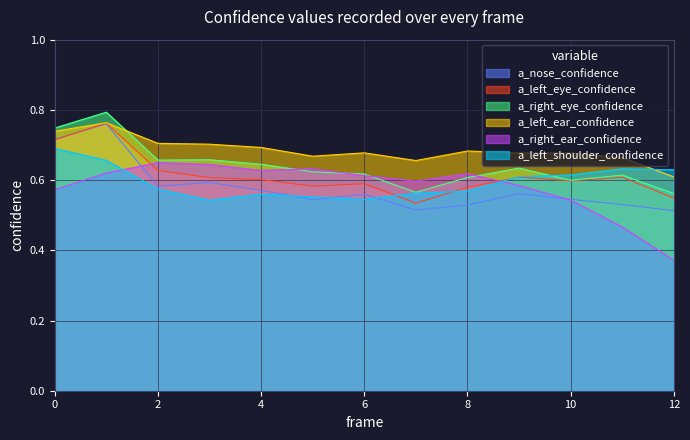

In a_left_ear_confidence, how many points are lower than both neighbors (excluding endpoints)?

3